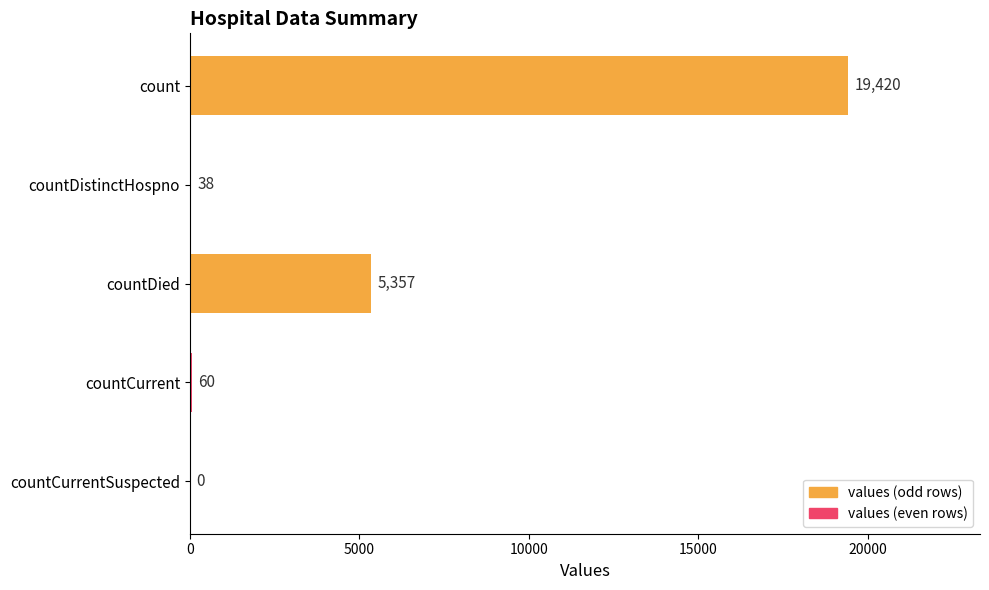

What is the sum of all values?

24875